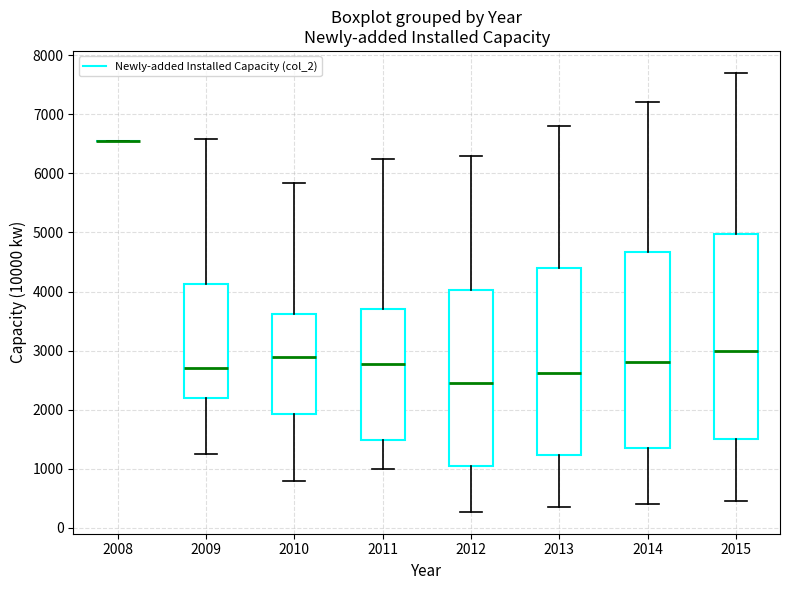

Where does the lower whisker of the box at x = 2014 end on the y-axis? The values are not printed on the chart, so give them approximately, as read against the axis.

400